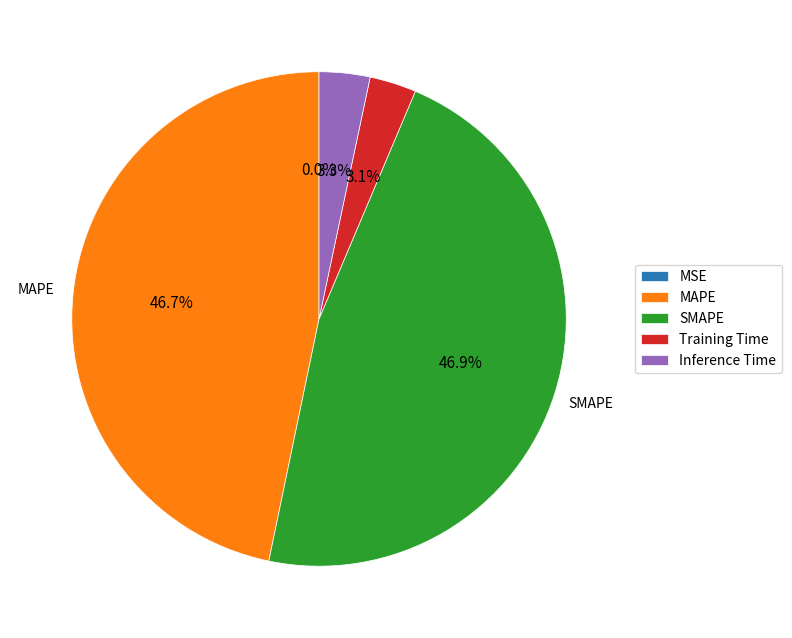

To the nearest percent, what portion does MAPE represent?

47%